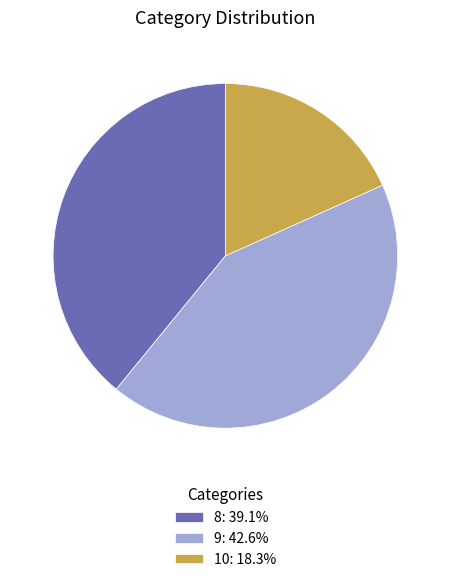

Is it true that 10 is 31% of the pie?

False